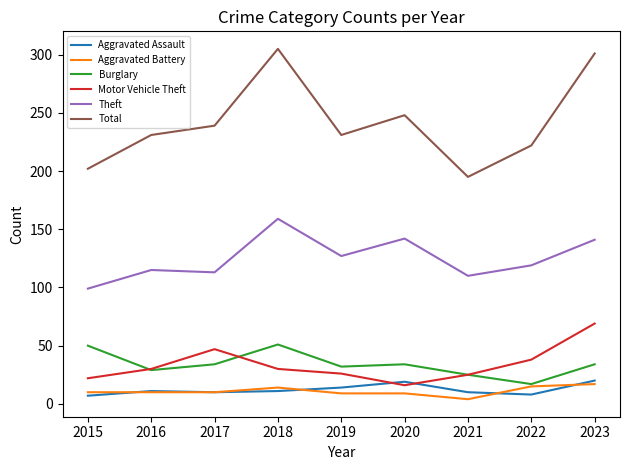

True or false: Aggravated Battery has more than 0 interior local peaks.

True